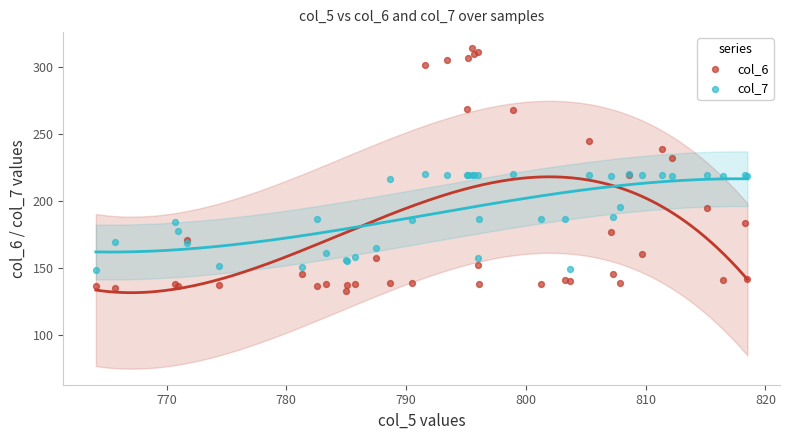

What are all the series names shown in the legend?

col_6, col_7